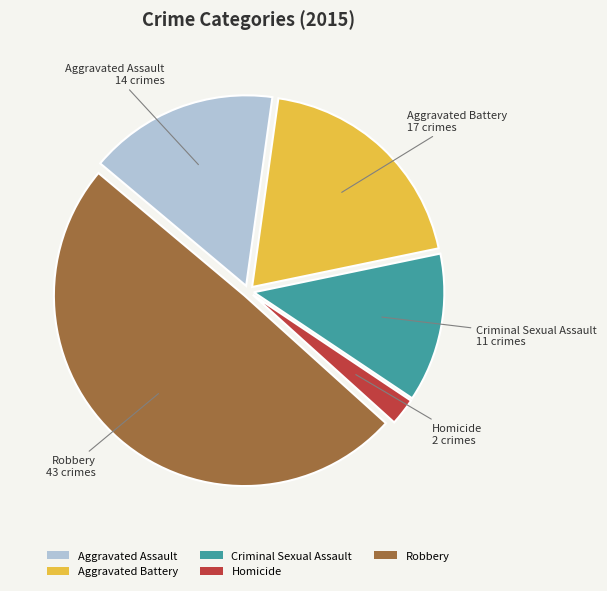

Rank the categories by value from lowest to highest.

Homicide, Criminal Sexual Assault, Aggravated Assault, Aggravated Battery, Robbery